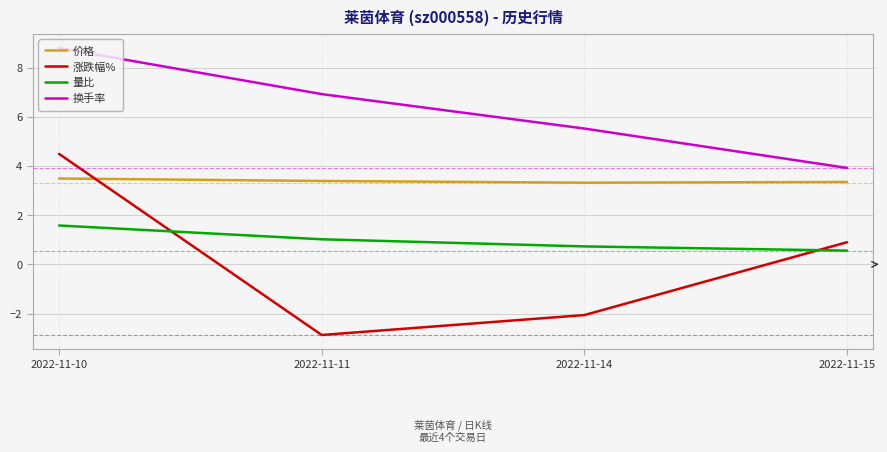

Which series has the largest range (max minus min)?

涨跌幅%